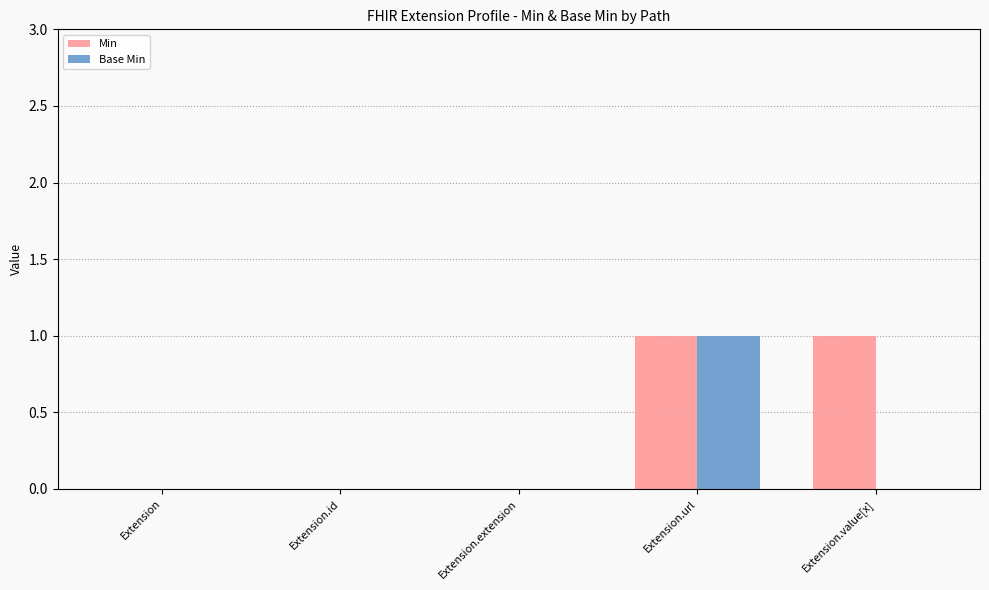

Count the Min values in the range 0 to 1.

5